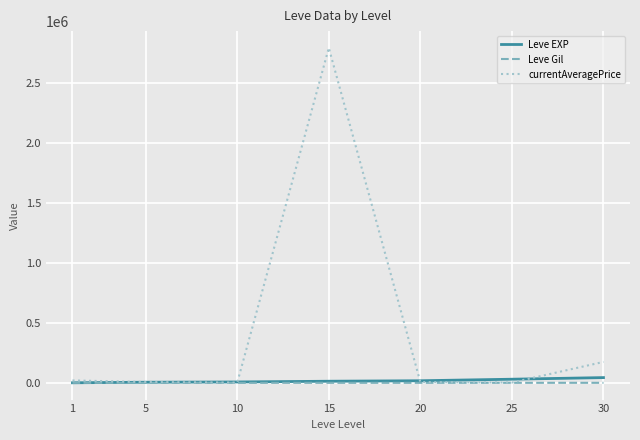

Which series changed the most between 5 and 15?

currentAveragePrice